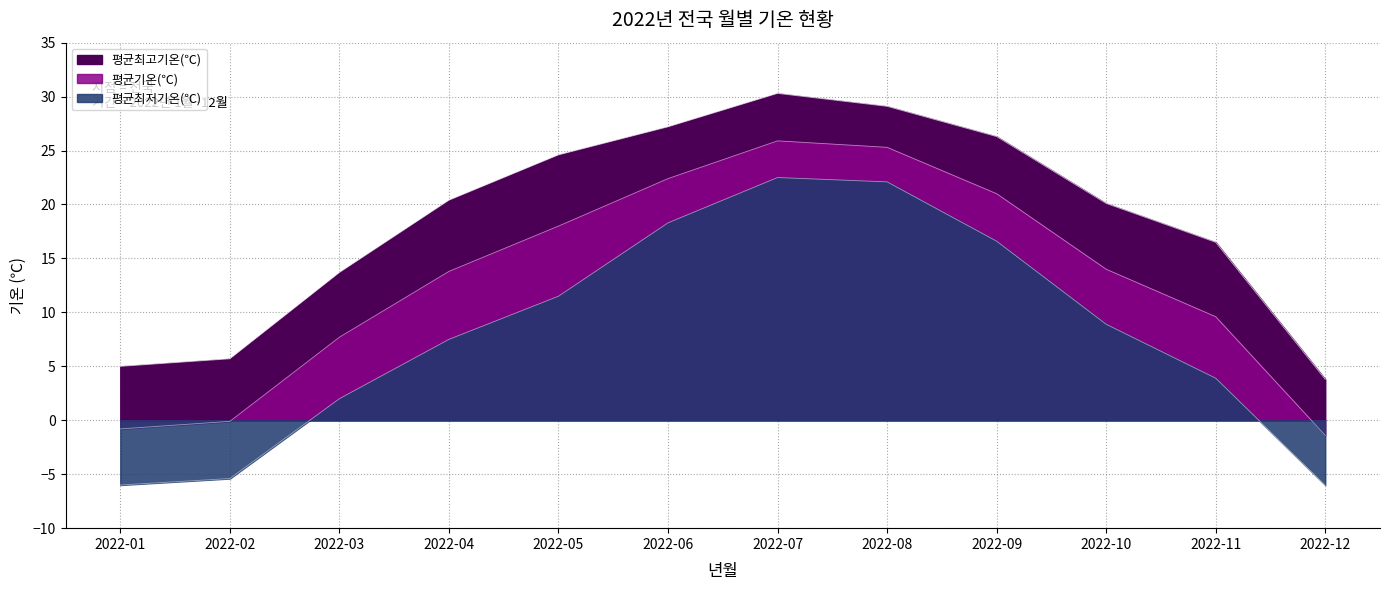

Read the 평균기온(℃) value at 2022-04.

13.8